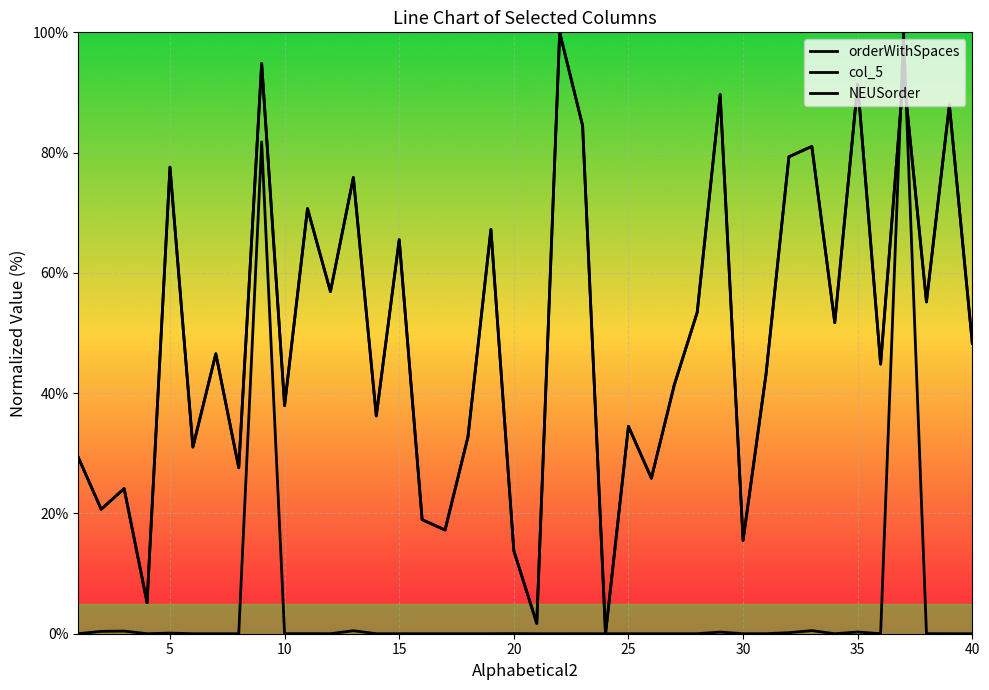

Does the chart have visible grid lines?

Yes